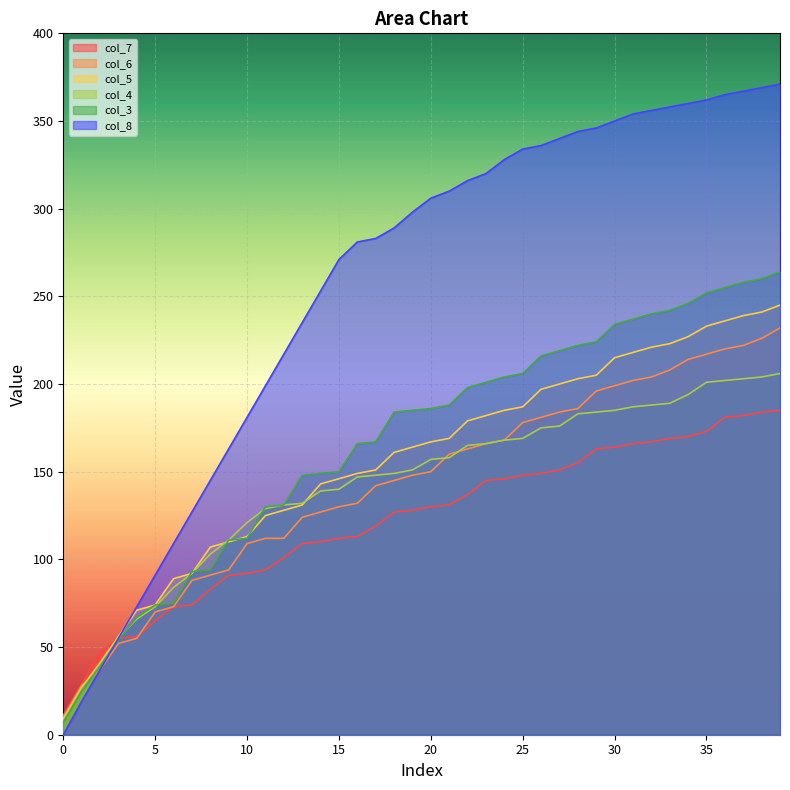

Reading left to right, what are all the values shown in this chart?

col_7: 0=11	1=29	2=47	3=55	4=56	5=65	6=73	7=74	8=83	9=91	10=92	11=94	12=101	13=109	14=110	15=112	16=113	17=119	18=127	19=128	20=130	21=131	22=137	23=145	24=146	25=148	26=149	27=151	28=155	29=163	30=164	31=166	32=167	33=169	34=170	35=173	36=181	37=182	38=184	39=185
col_6: 0=10	1=28	2=37	3=52	4=55	5=70	6=73	7=88	8=91	9=94	10=109	11=112	12=112	13=124	14=127	15=130	16=132	17=142	18=145	19=148	20=150	21=160	22=163	23=166	24=168	25=178	26=181	27=184	28=186	29=196	30=199	31=202	32=204	33=208	34=214	35=217	36=220	37=222	38=226	39=232
col_5: 0=9	1=27	2=41	3=56	4=71	5=74	6=89	7=92	8=107	9=110	10=113	11=125	12=128	13=131	14=143	15=146	16=149	17=151	18=161	19=164	20=167	21=169	22=179	23=182	24=185	25=187	26=197	27=200	28=203	29=205	30=215	31=218	32=221	33=223	34=227	35=233	36=236	37=239	38=241	39=245
col_4: 0=8	1=26	2=40	3=55	4=66	5=73	6=84	7=92	8=103	9=111	10=121	11=129	12=131	13=132	14=139	15=140	16=147	17=148	18=149	19=151	20=157	21=158	22=165	23=166	24=168	25=169	26=175	27=176	28=183	29=184	30=185	31=187	32=188	33=189	34=194	35=201	36=202	37=203	38=204	39=206
col_3: 0=7	1=25	2=39	3=54	4=67	5=74	6=75	7=93	8=94	9=111	10=112	11=130	12=131	13=148	14=149	15=150	16=166	17=167	18=184	19=185	20=186	21=188	22=198	23=201	24=204	25=206	26=216	27=219	28=222	29=224	30=234	31=237	32=240	33=242	34=246	35=252	36=255	37=258	38=260	39=264
col_8: 0=0	1=19	2=37	3=55	4=73	5=91	6=109	7=127	8=145	9=163	10=181	11=199	12=217	13=235	14=253	15=271	16=281	17=283	18=289	19=298	20=306	21=310	22=316	23=320	24=328	25=334	26=336	27=340	28=344	29=346	30=350	31=354	32=356	33=358	34=360	35=362	36=365	37=367	38=369	39=371